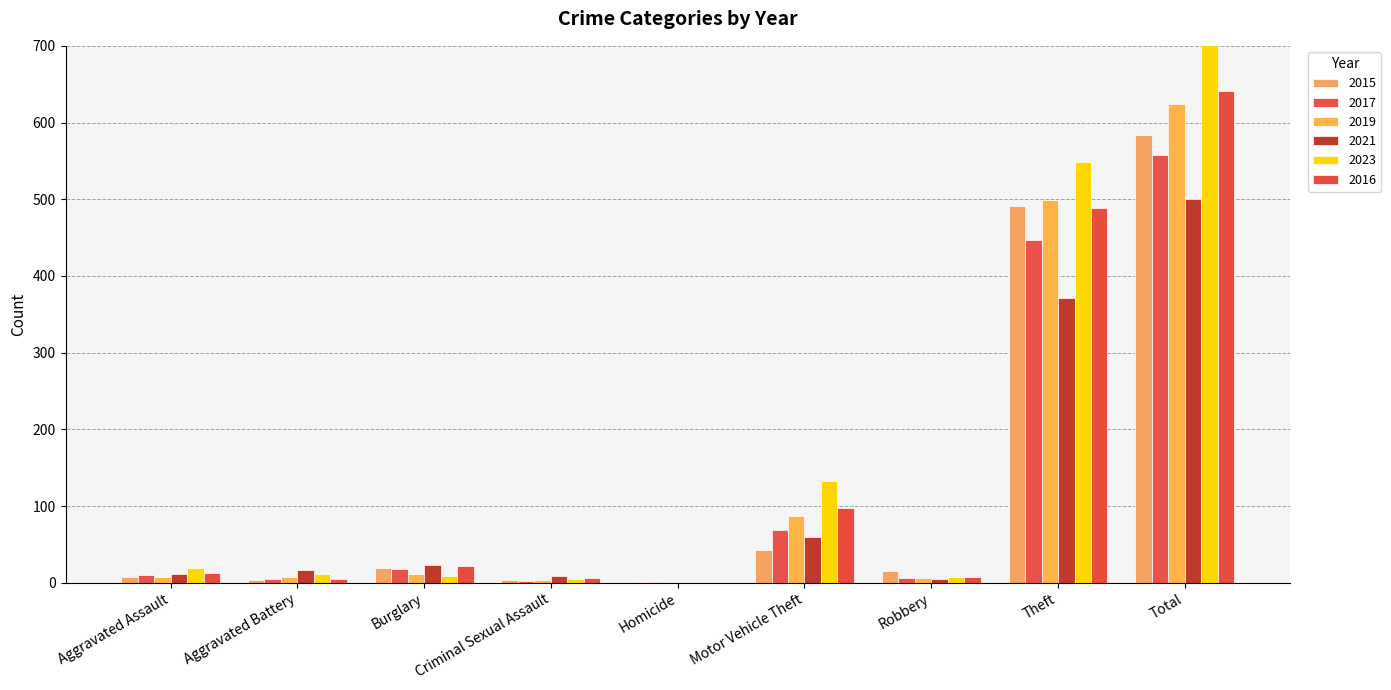

The value of 2016 at Robbery is 8. True or false?

True